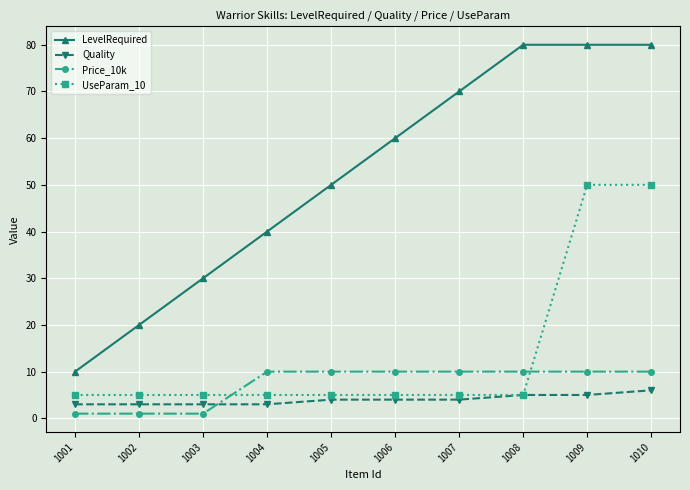

Which series has the largest range (max minus min)?

LevelRequired